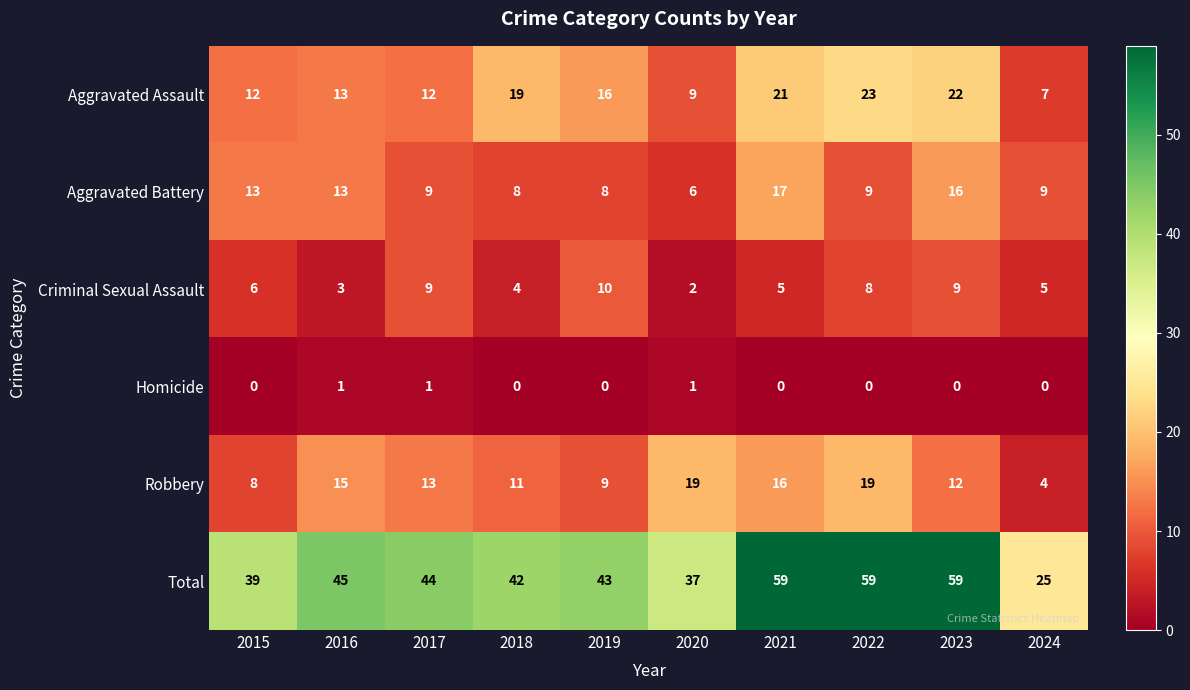

What is the sum of all Criminal Sexual Assault values?

61